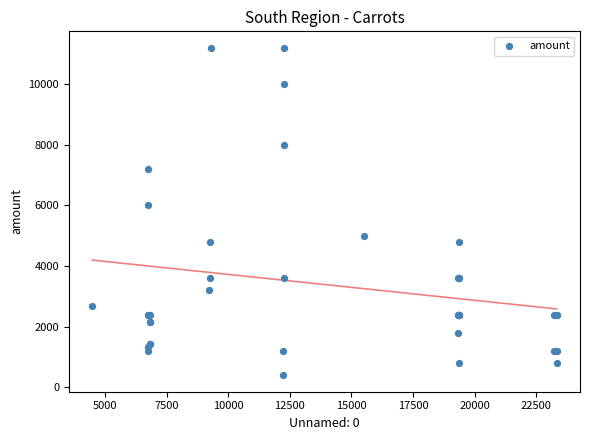

What Y value in the scatter plot is closest to 5800?

6000.0